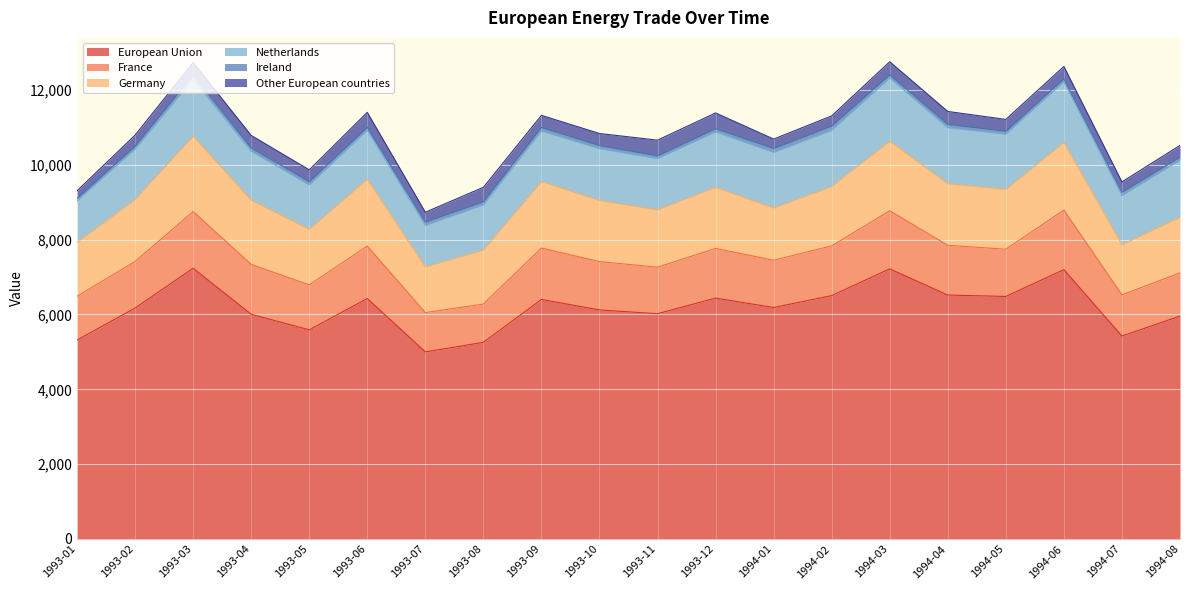

Which series has the widest spread of values?

European Union